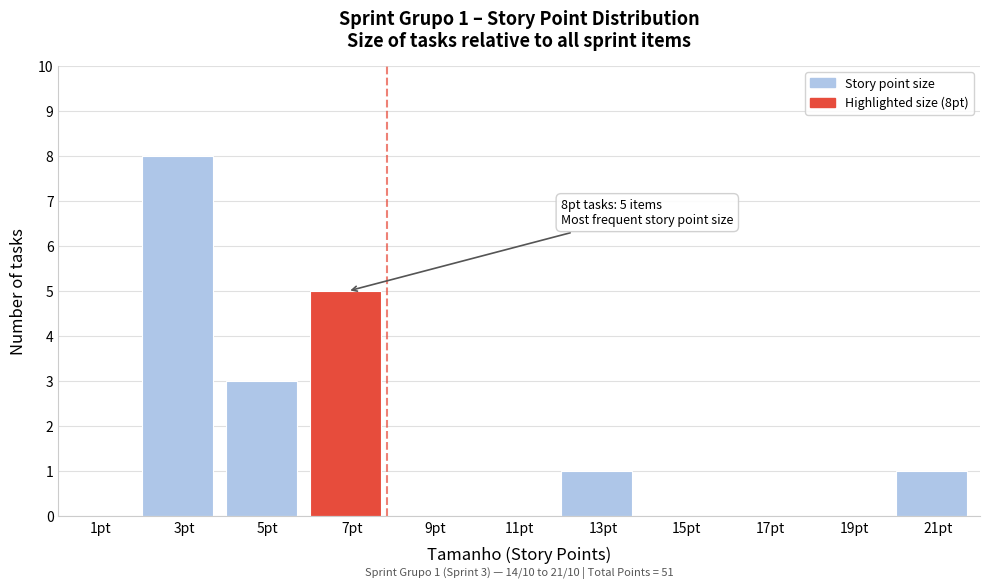

Reading left to right, what are all the values shown in this chart?

1pt=0	3pt=8	5pt=3	7pt=5	9pt=0	11pt=0	13pt=1	15pt=0	17pt=0	19pt=0	21pt=1